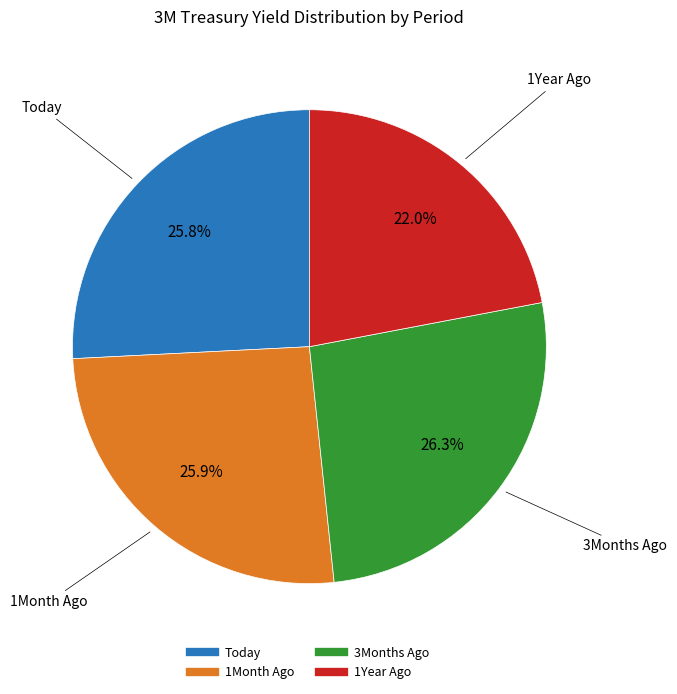

To the nearest percent, what is the average slice percentage?

25%